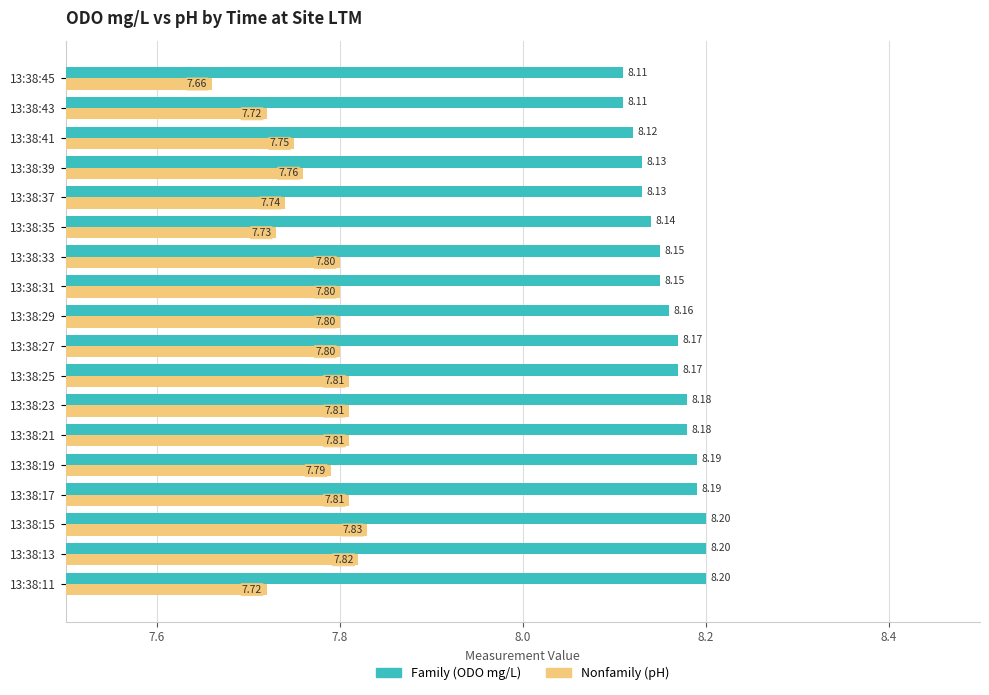

At which category is the sum across all series the highest?

13:38:15